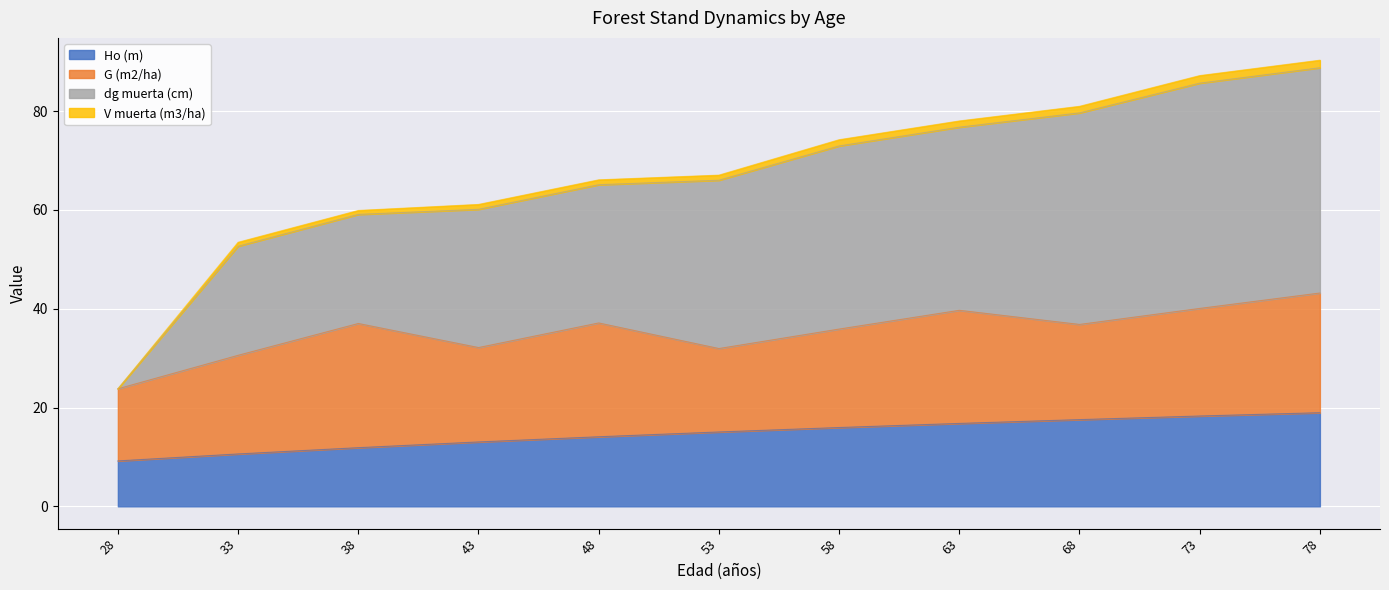

True or false: dg muerta (cm) has a value of 100.5 at 58.

False